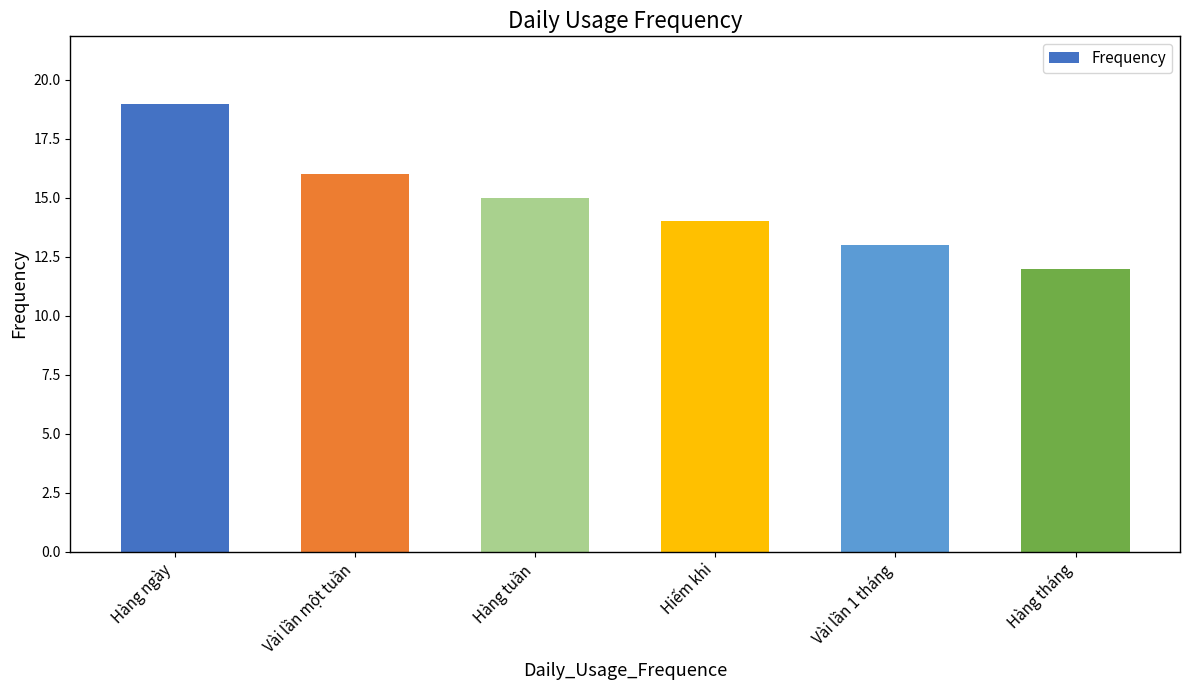

The chart shows a value of 15 at Hàng tuần. True or false?

True